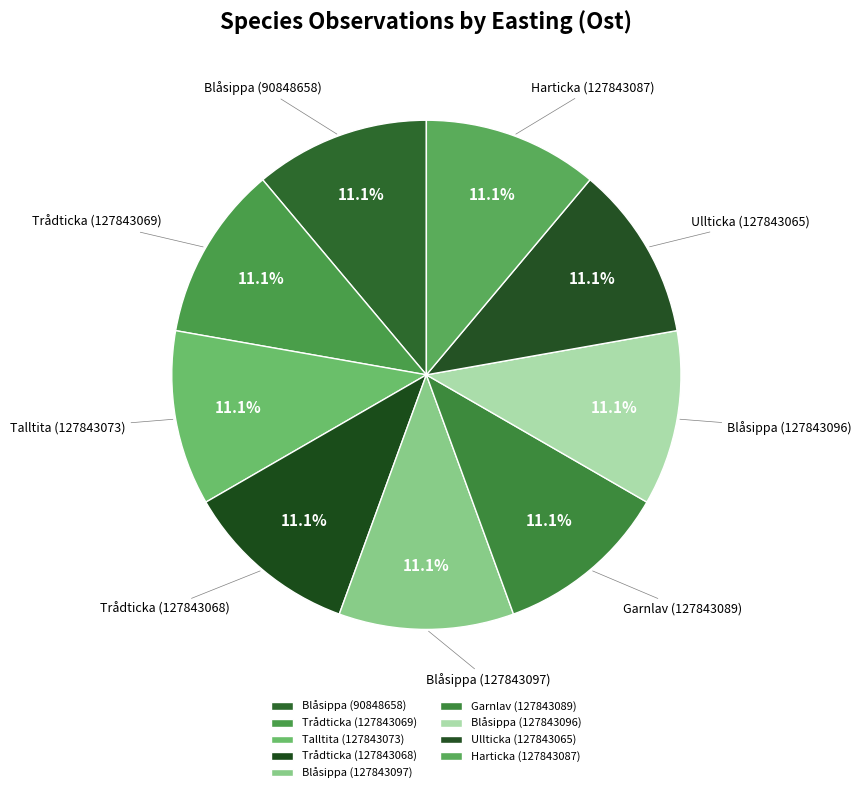

What is the ratio of the value at Harticka (127843087) to the value at Trådticka (127843068)?

1.0